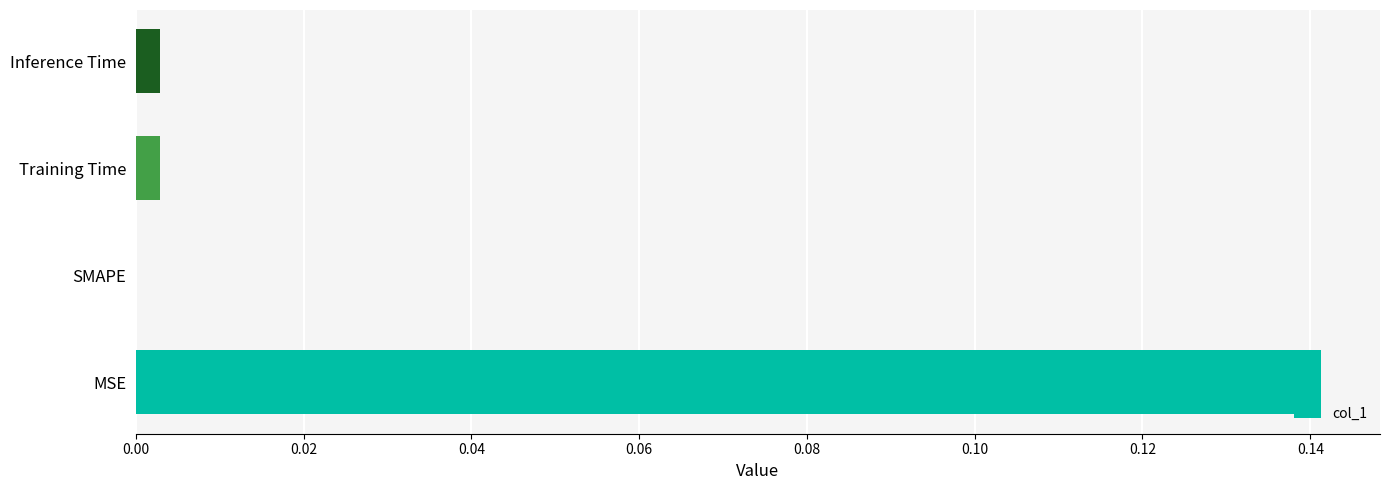

How many values are above zero?

3